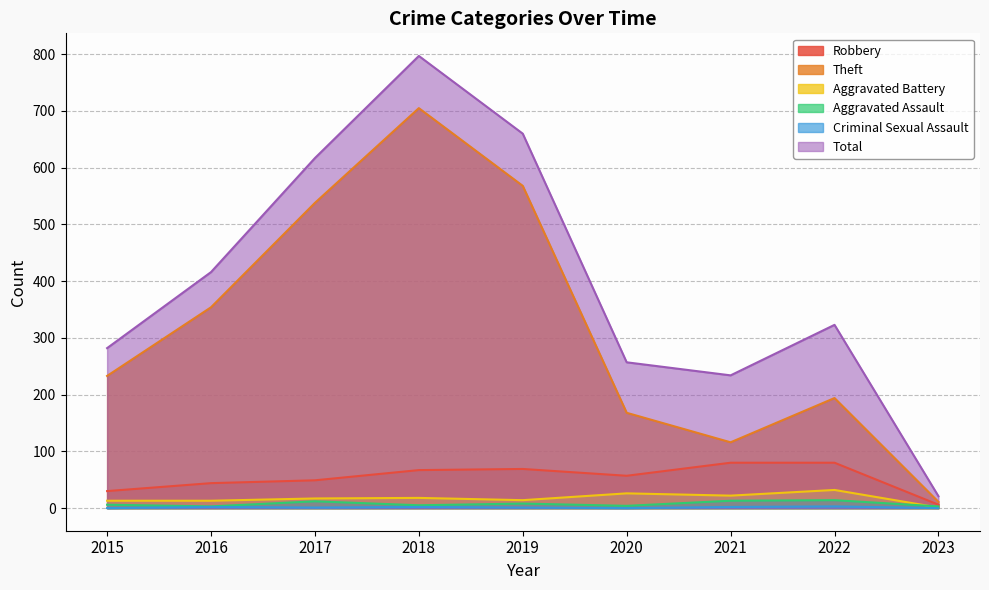

Reading left to right, transcribe all the data shown in this chart.

Robbery: 30	44	49	67	69	57	80	80	6
Theft: 233	354	538	705	568	168	116	194	11
Aggravated Battery: 13	13	17	18	14	26	22	32	1
Aggravated Assault: 6	3	12	5	8	4	13	14	3
Criminal Sexual Assault: 0	2	1	2	1	0	2	3	0
Total: 282	416	617	797	660	257	234	323	21